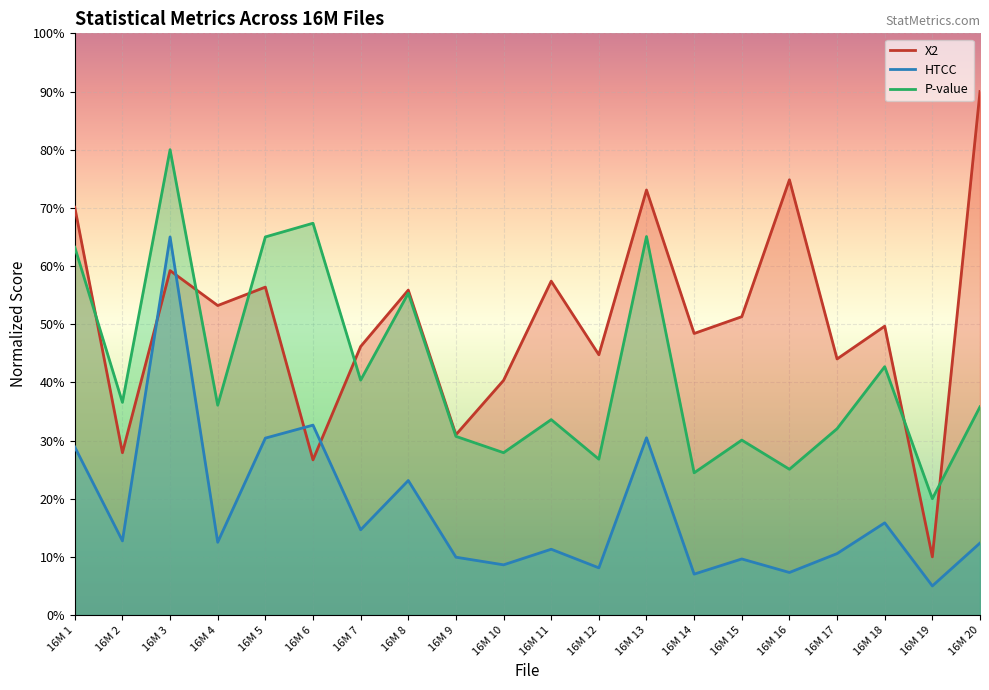

Between 16M 4 and 16M 17, which is larger?

16M 4